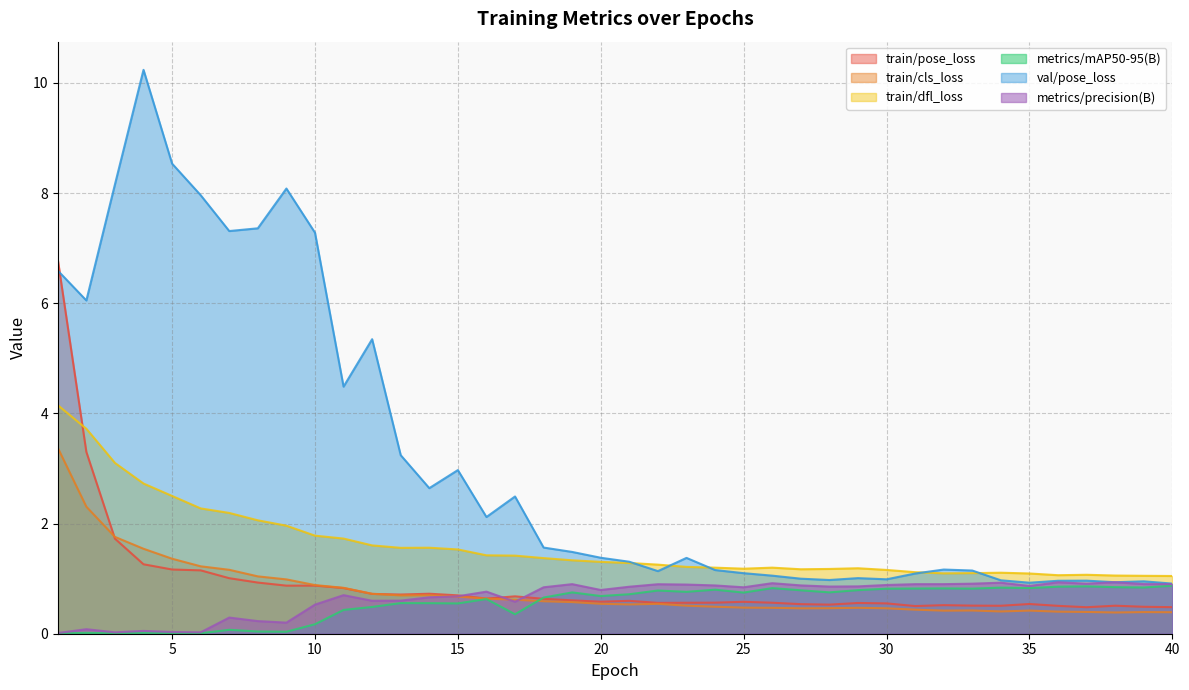

At which category is the sum across all series the highest?

1